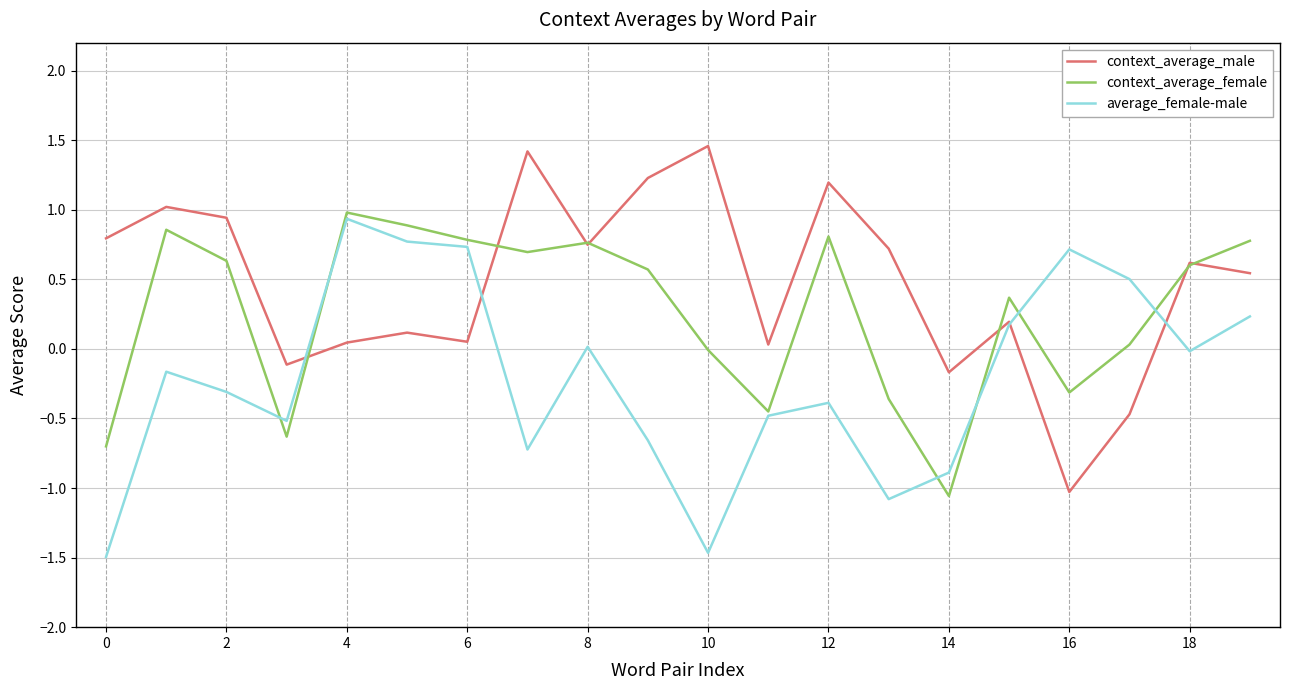

Is this an area chart (filled region under the line)?

No